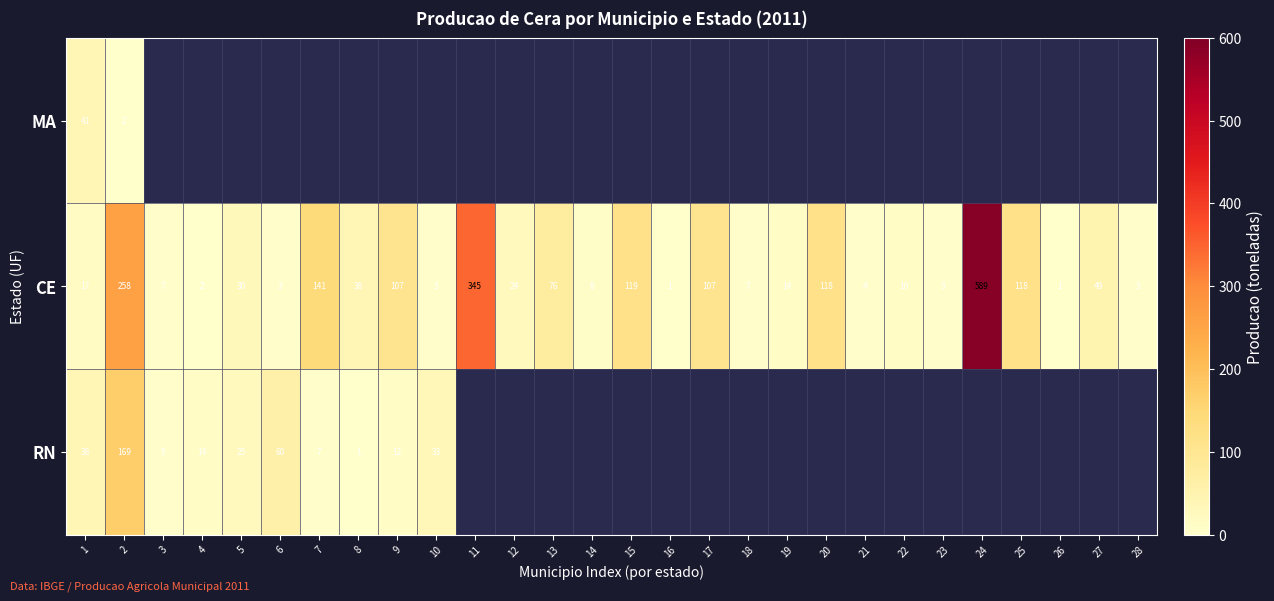

The RN series shows 5 at 3. True or false?

True